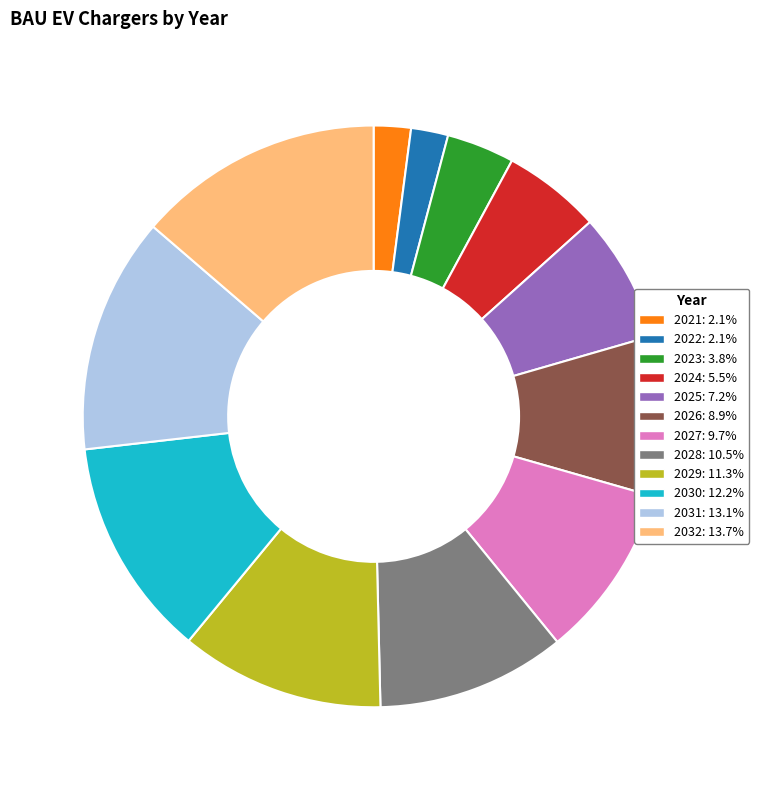

Approximately how many times larger is the value at 2032 compared to 2026?

1.5